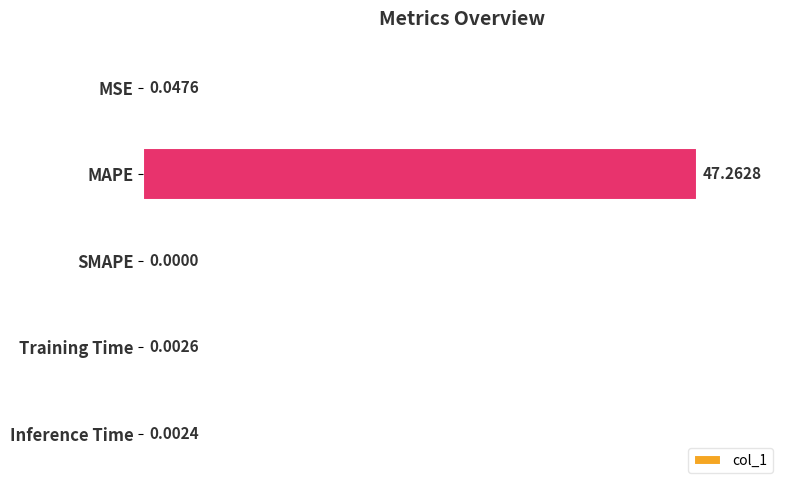

Which has a higher value, SMAPE or MAPE?

MAPE